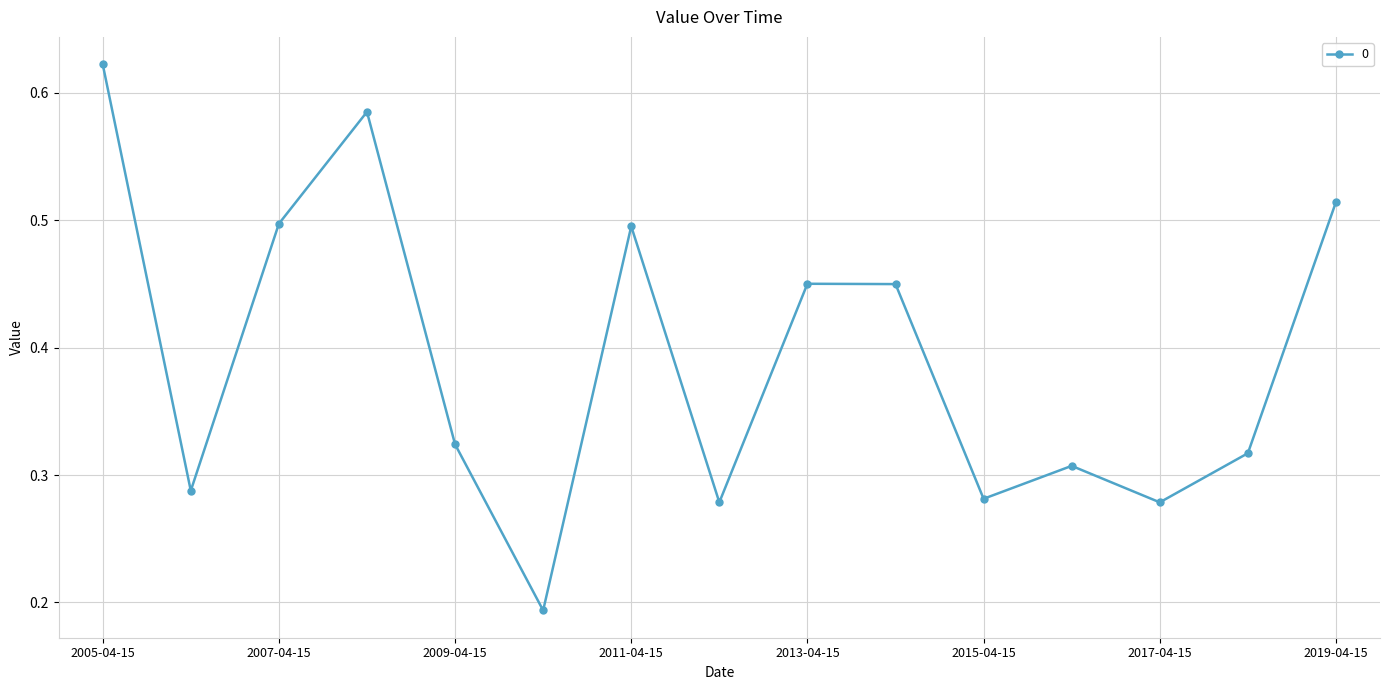

What is the sum of all values?

5.9